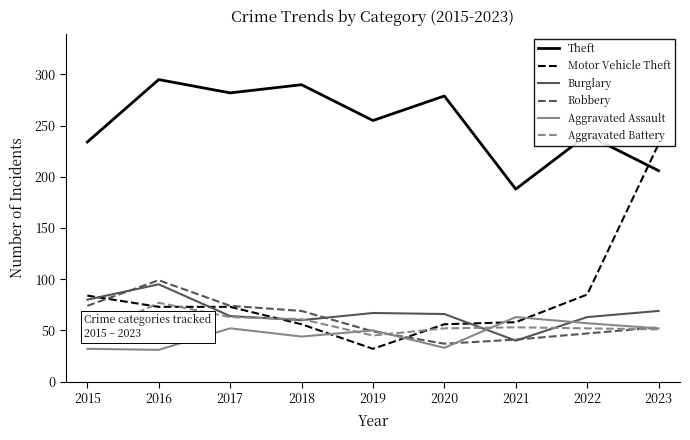

What is the greatest value displayed?

295